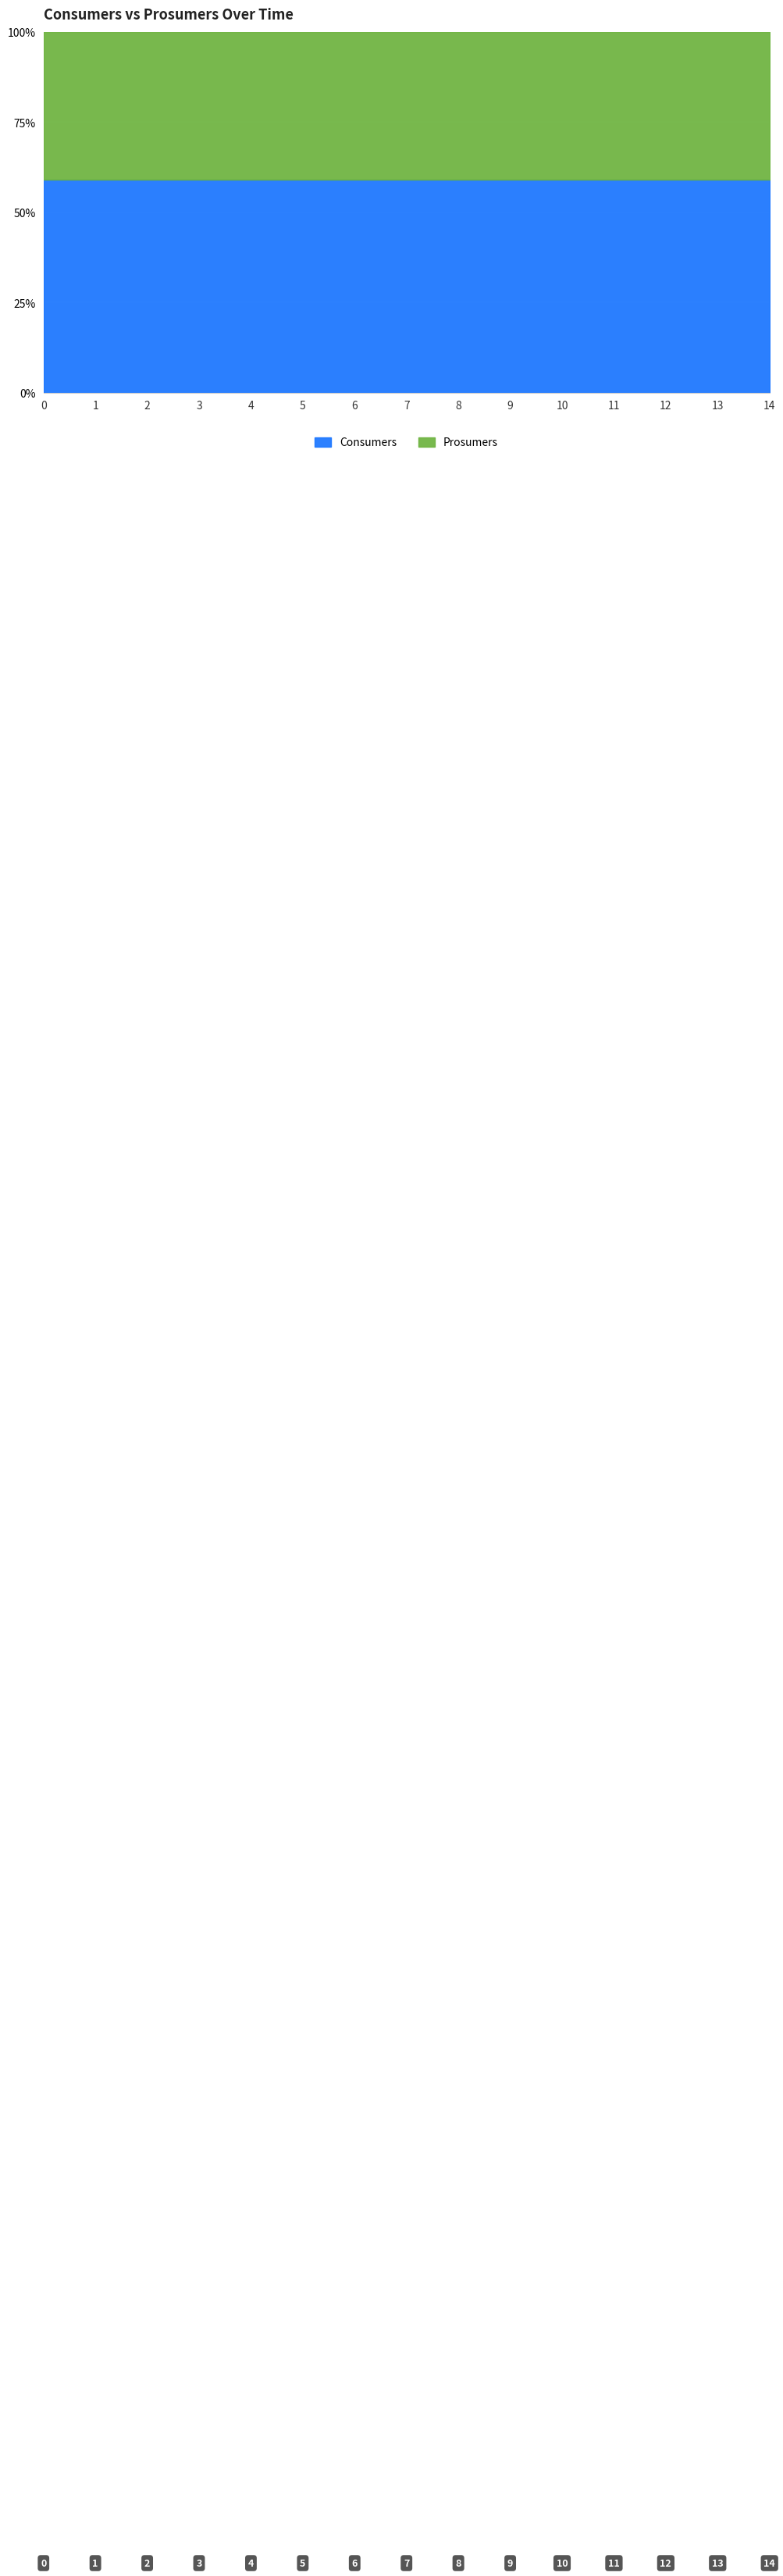

True or false: Consumers and Prosumers intersect in this chart.

False